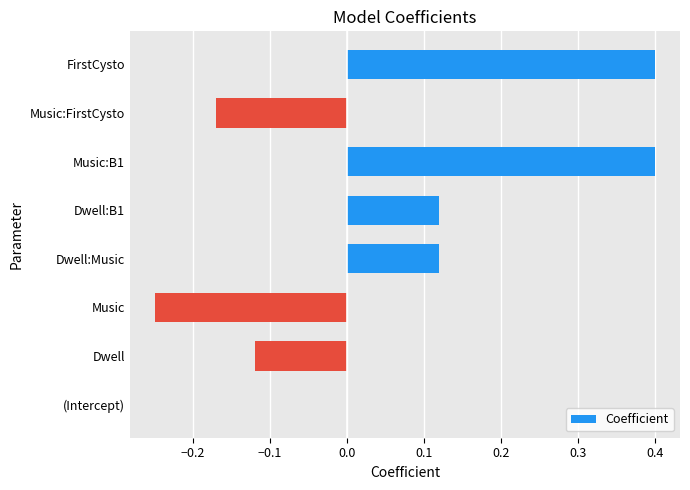

What is the maximum value shown in the chart?

0.4